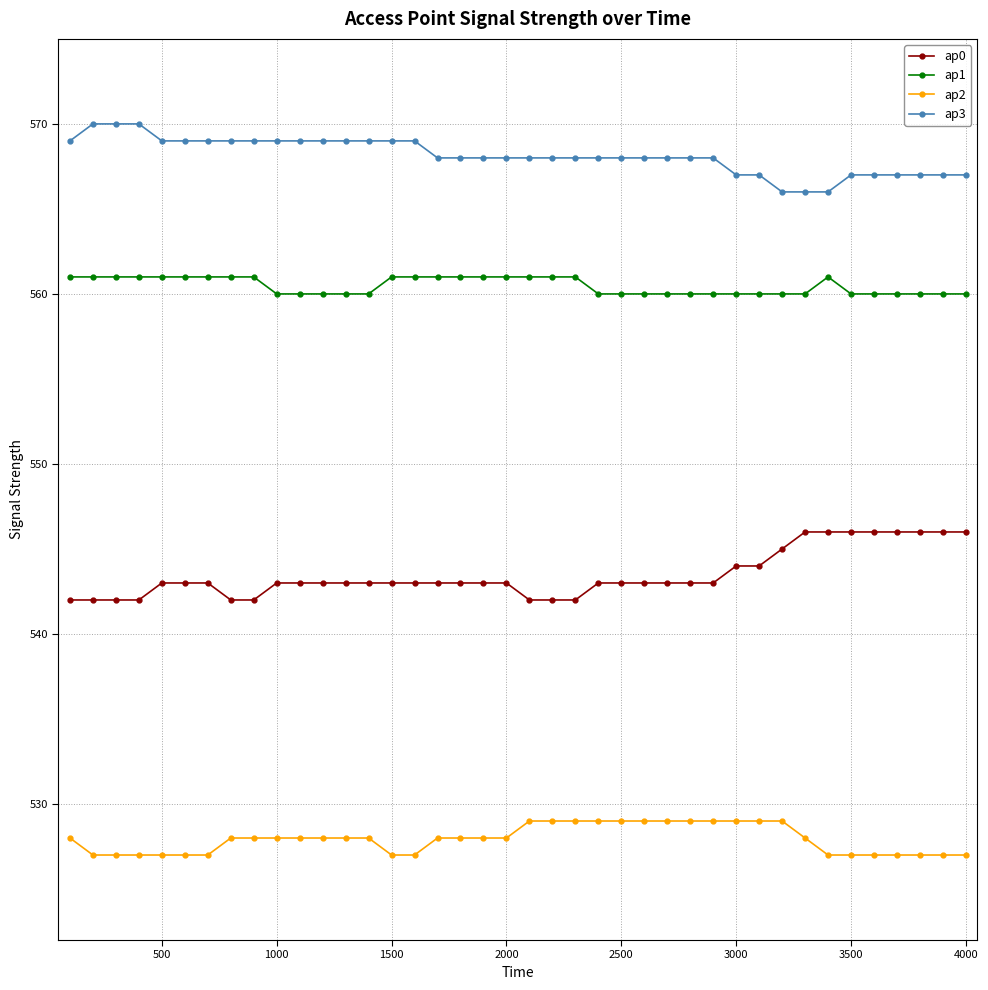

What is the minimum value for ap1?

560